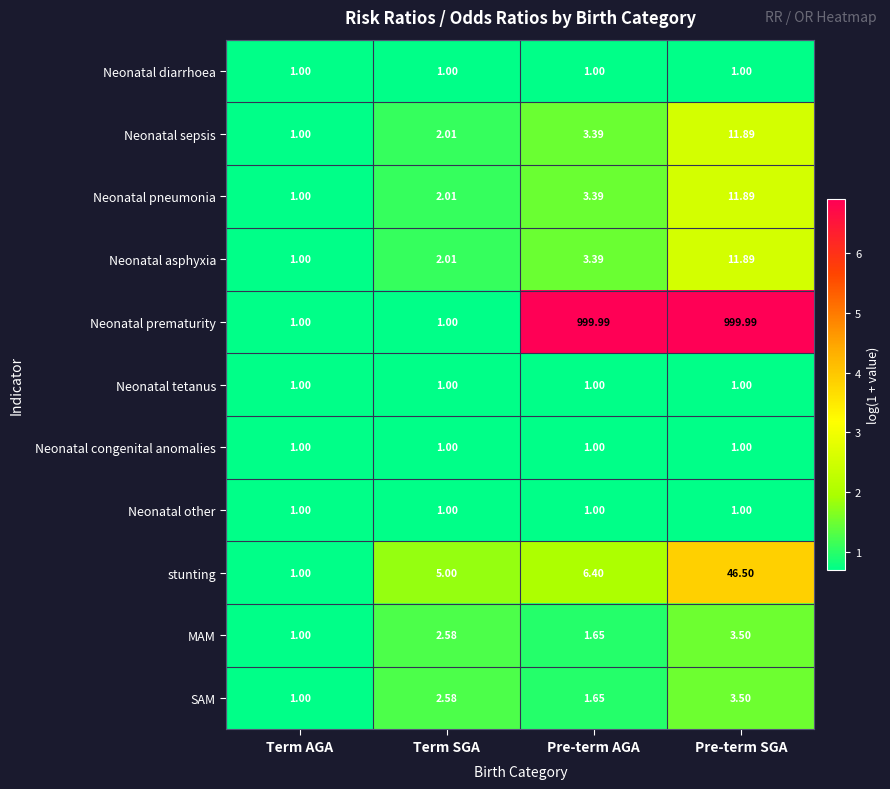

Between Term SGA and Pre-term AGA, which series saw the biggest shift?

Neonatal prematurity